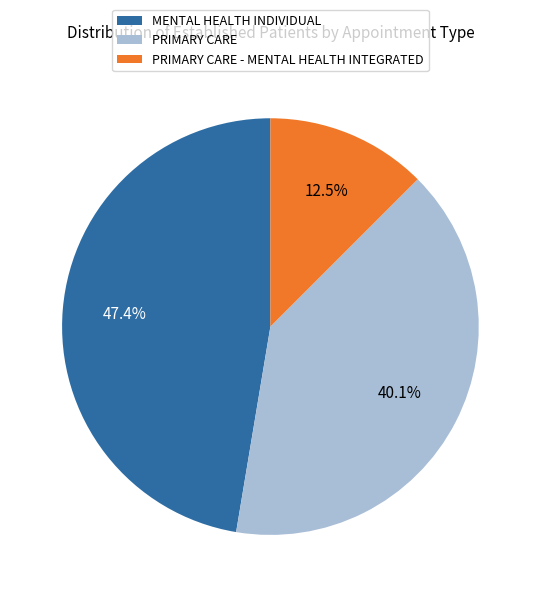

True or false: PRIMARY CARE - MENTAL HEALTH INTEGRATED accounts for 25% of the total.

False